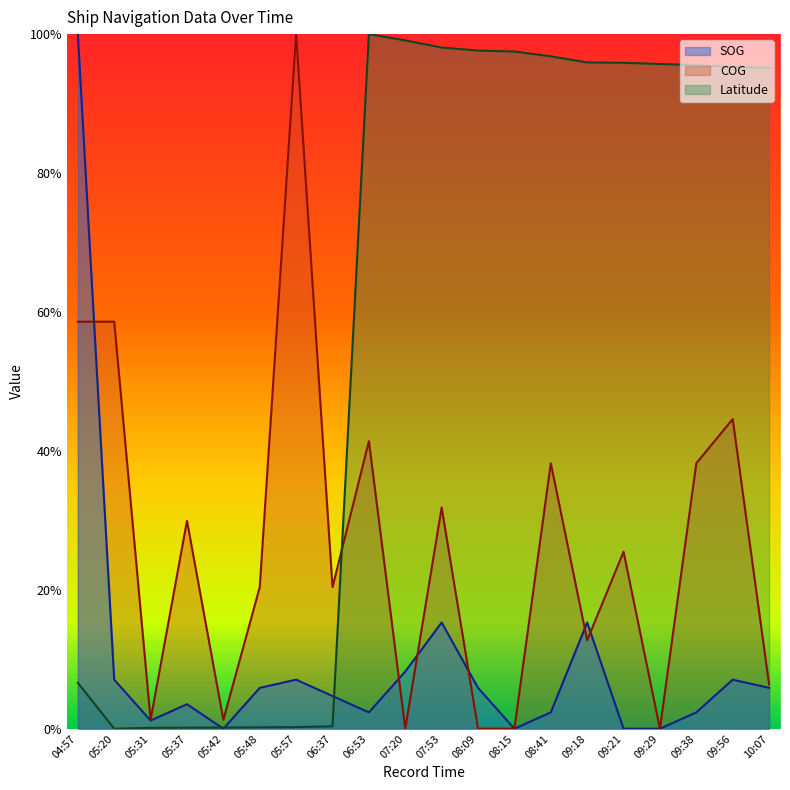

How many intersections are there between Latitude and SOG?

3